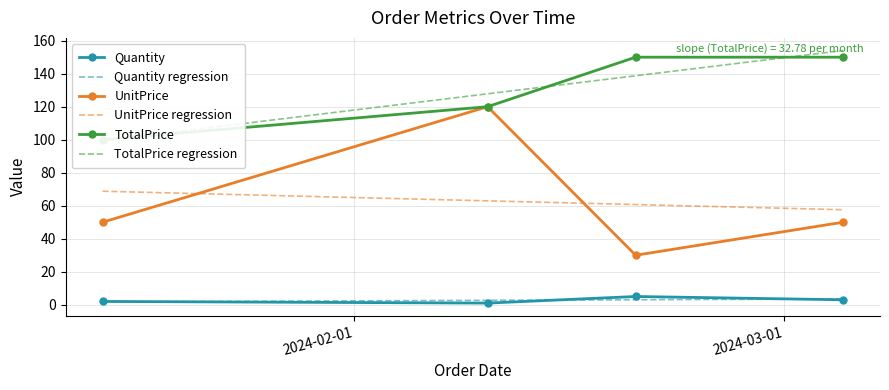

True or false: TotalPrice has more than 1 points higher than both neighbors.

False